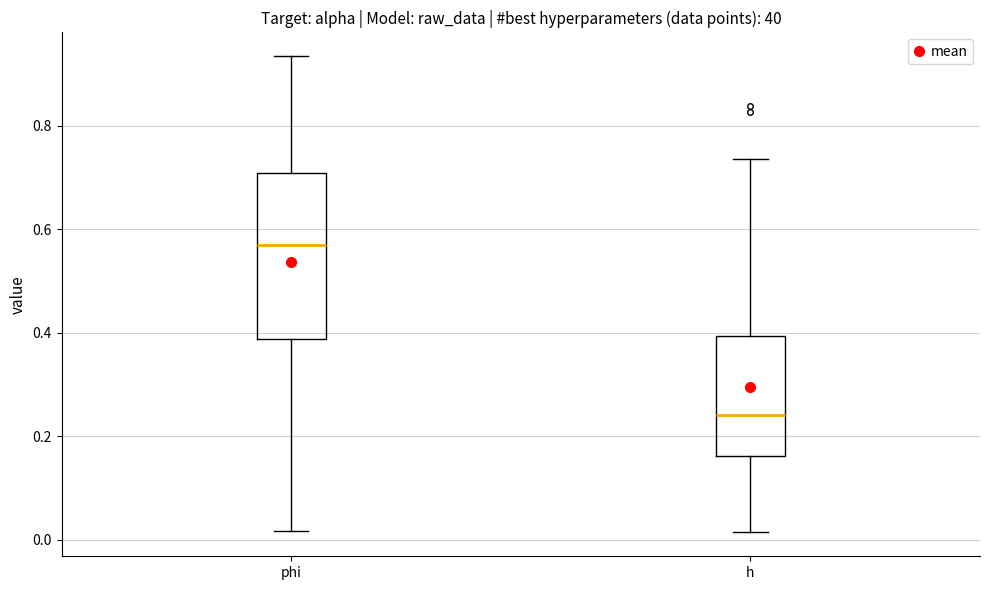

Where is the lower edge of the box for phi on the y-axis? The values are not printed on the chart, so give them approximately, as read against the axis.

0.38